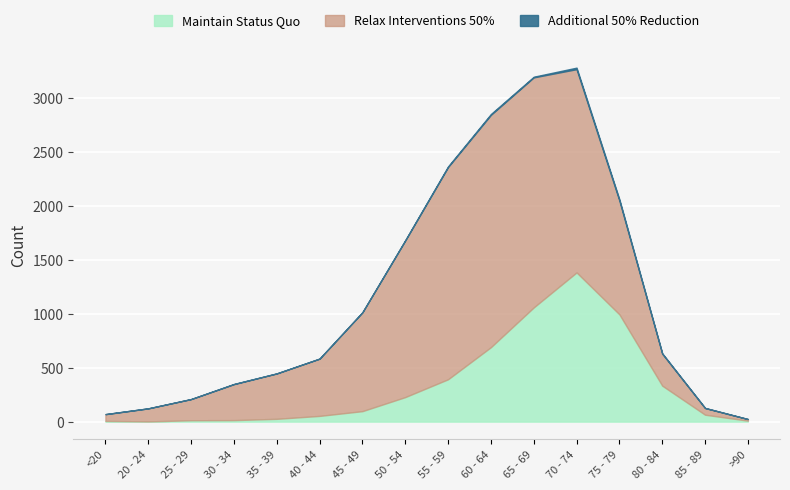

Rank the series by their maximum value, from lowest to highest.

Additional 50% Reduction, Maintain Status Quo, Relax Interventions 50%